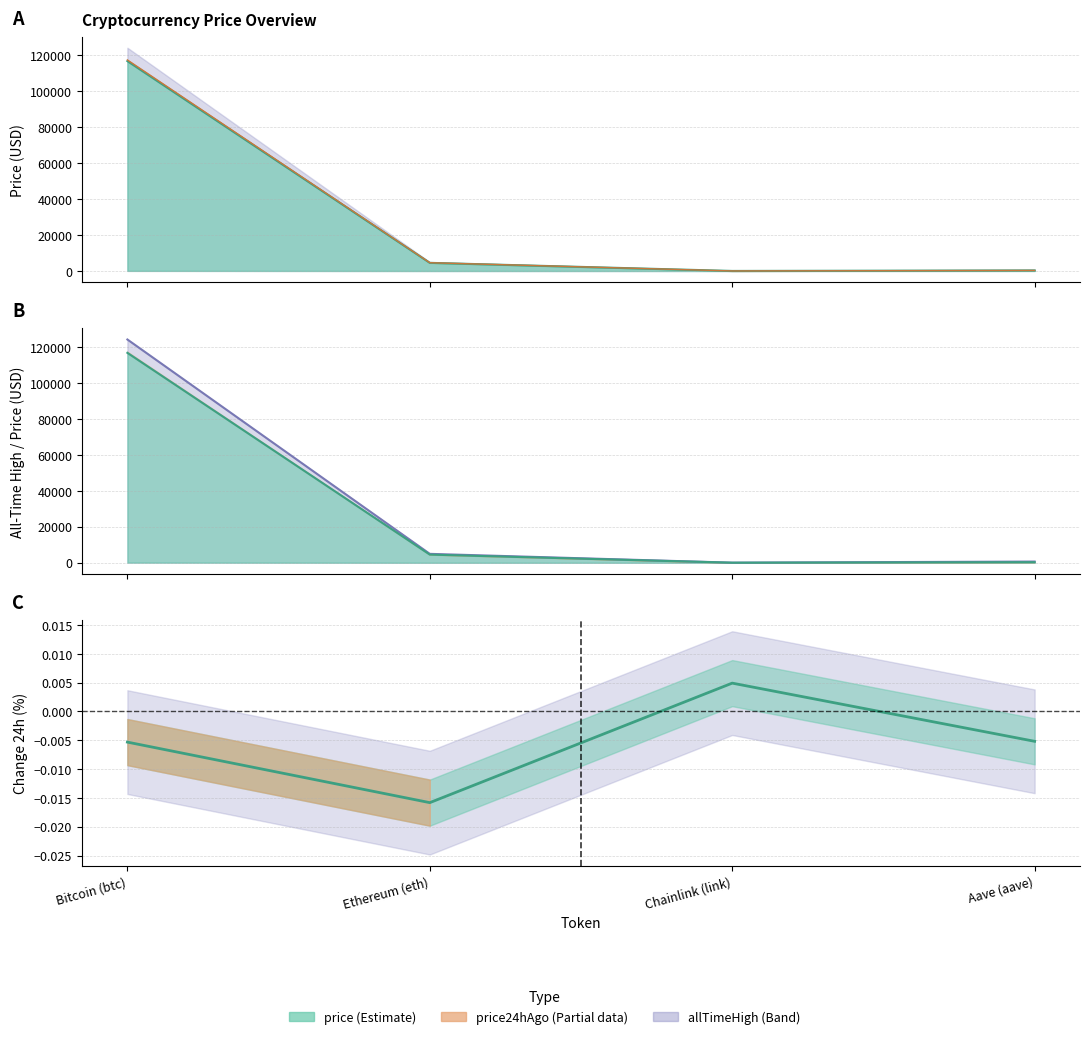

At how many categories does at least one series exceed 35275?

1